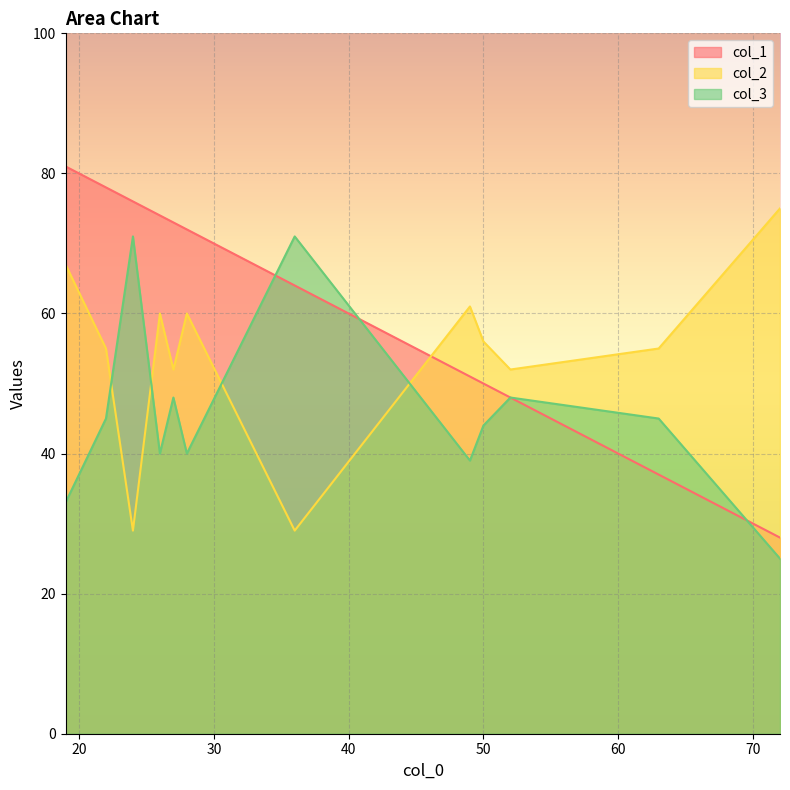

After their last crossing, which series has the higher values: col_1 or col_2?

col_2